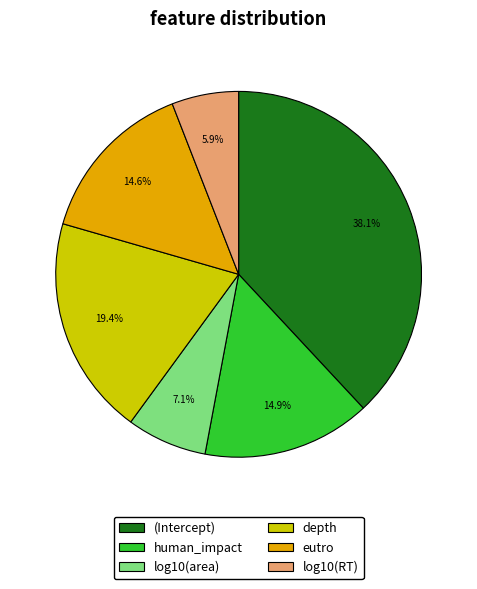

What percentage is the (Intercept) slice, to the nearest percent?

38%